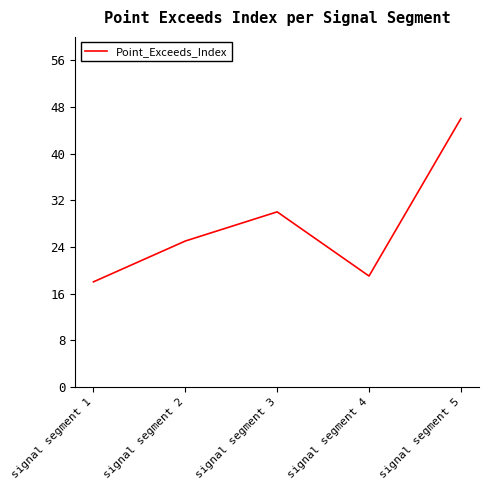

At which label is the value closest to 32?

signal segment 3